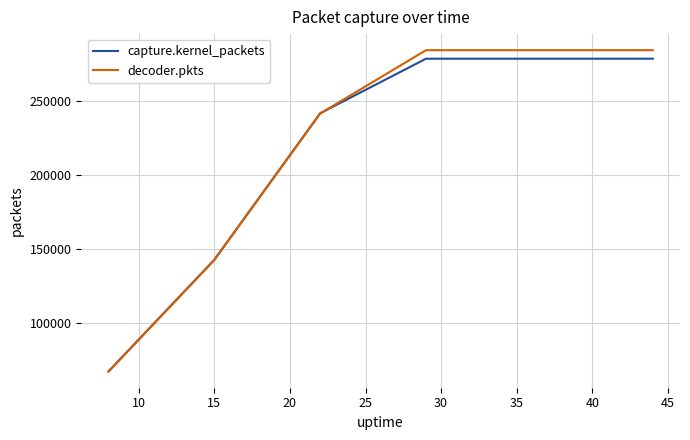

What are all the series names shown in the legend?

capture.kernel_packets, decoder.pkts